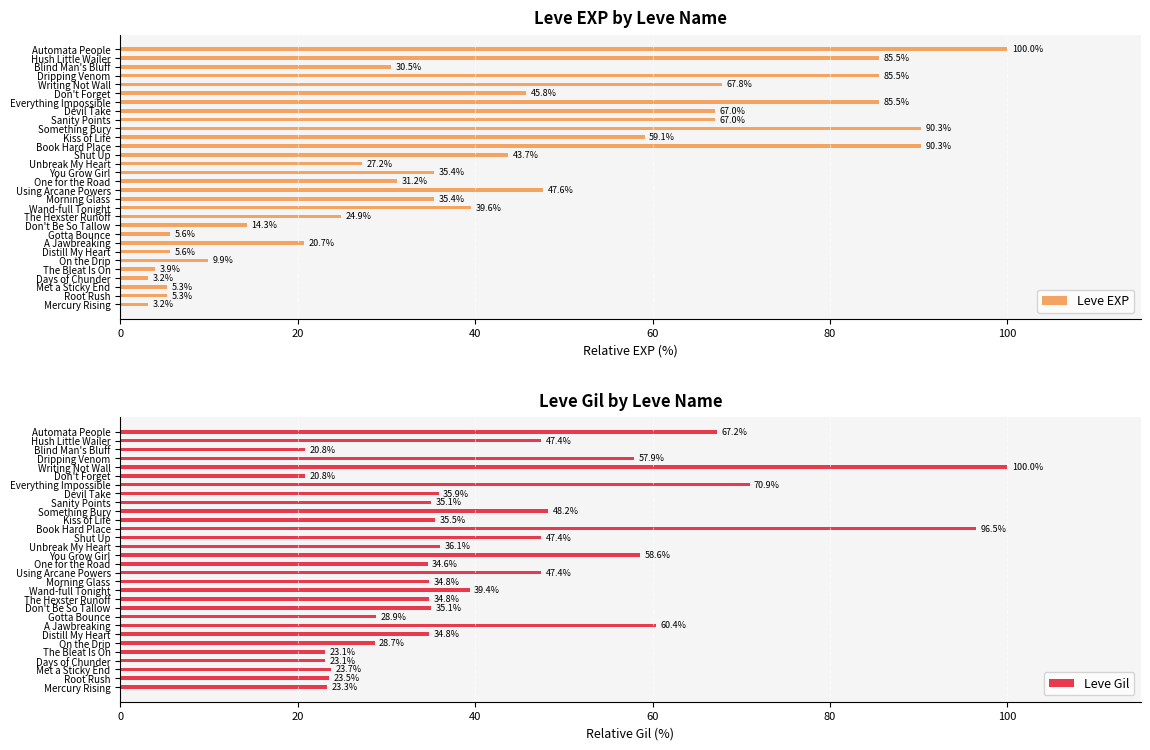

What is the average value of the Leve EXP series?

41.2